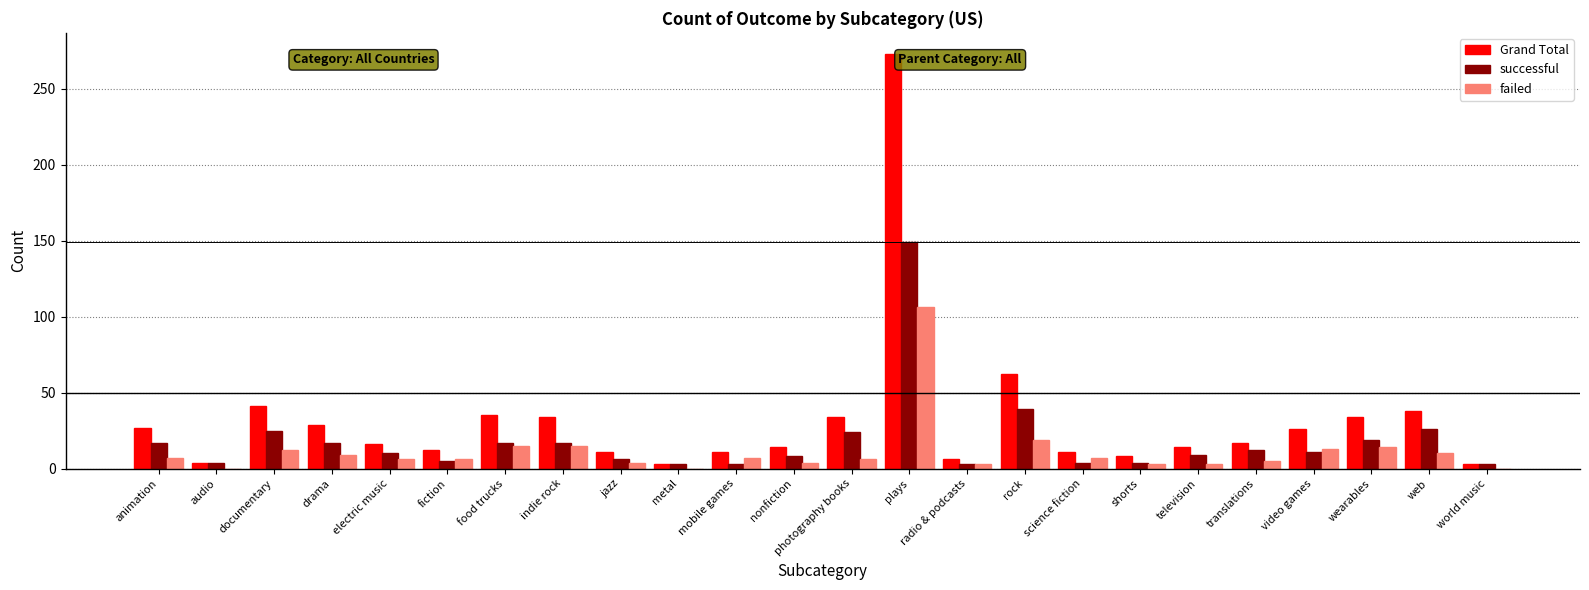

True or false: failed has a value of 3 at shorts.

True